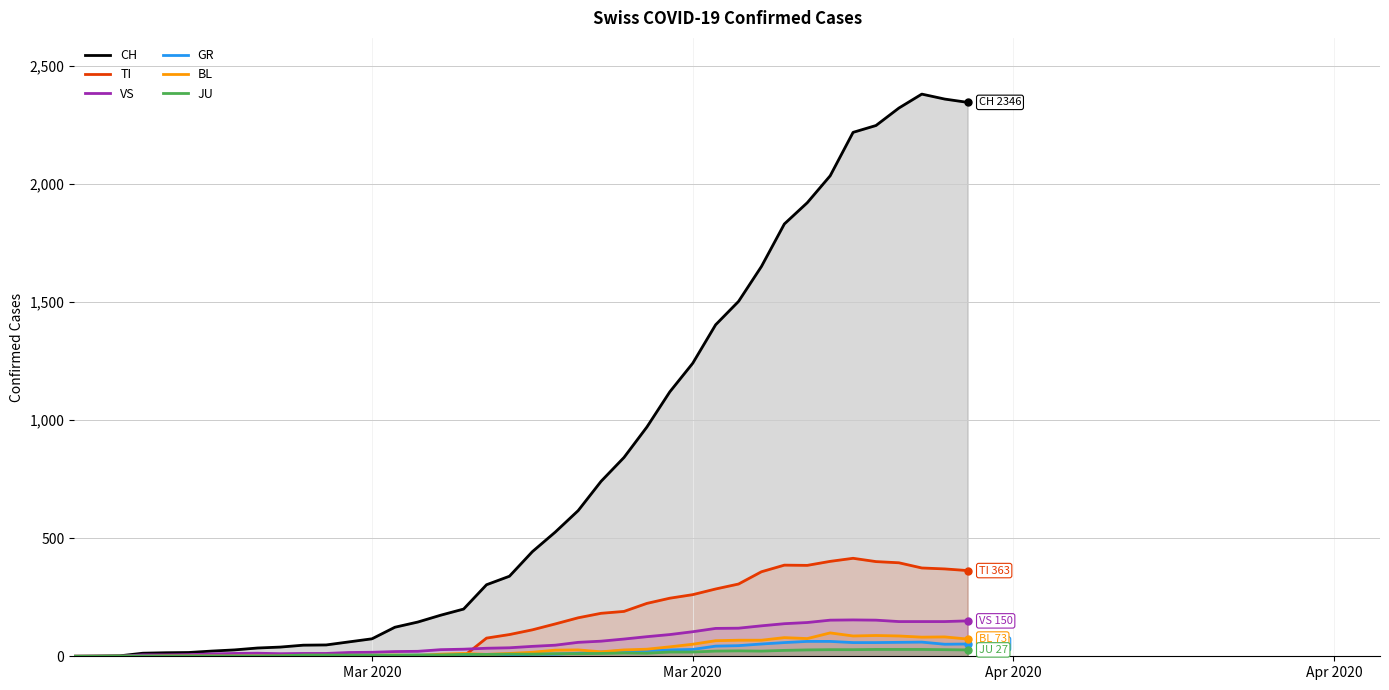

True or false: BL has a value of 9 at 20.

False